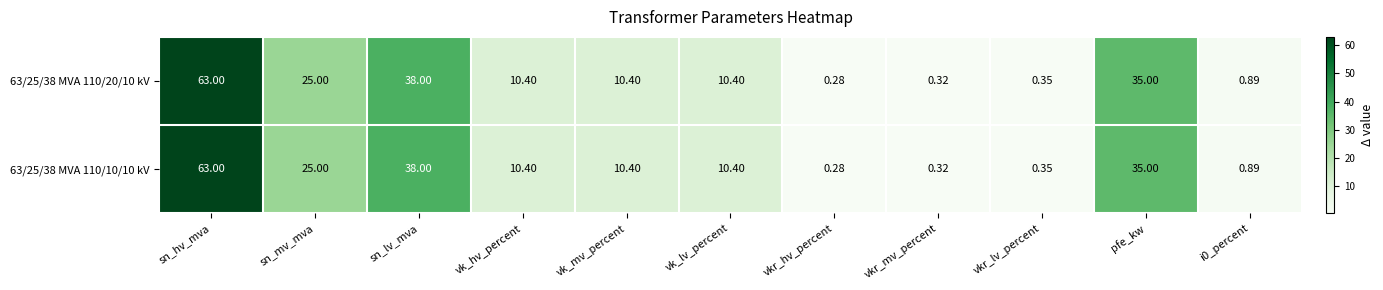

What is the total value across all series at sn_mv_mva?

50.0